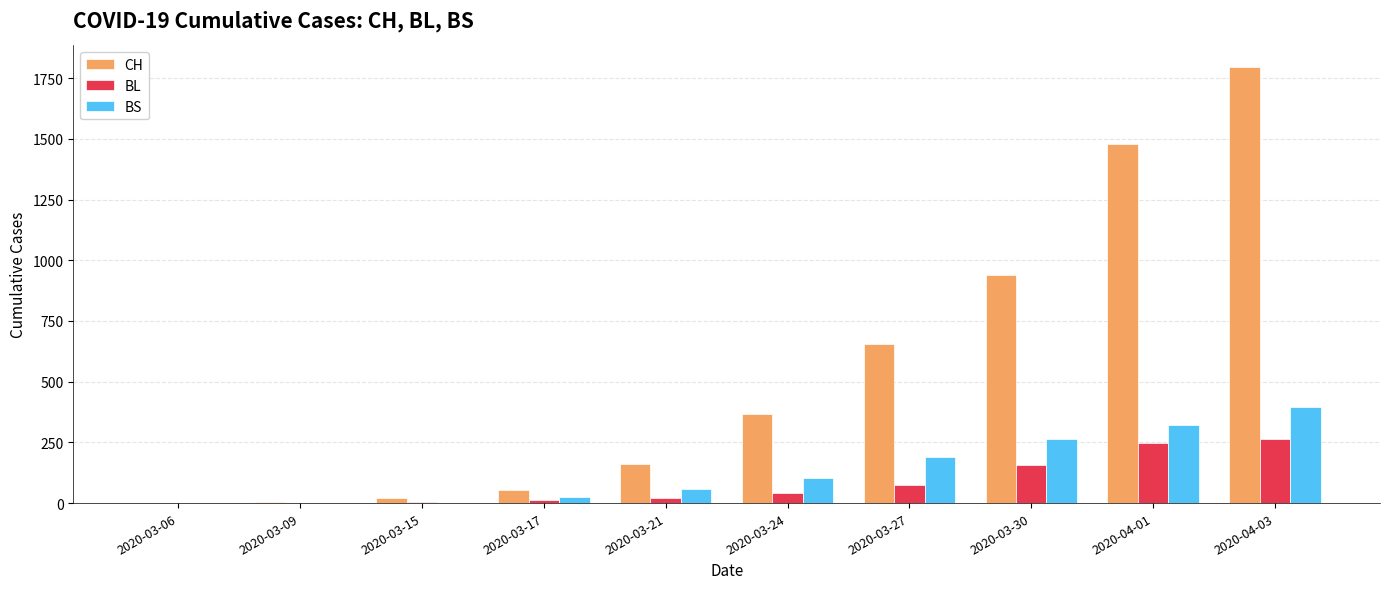

Count the number of categories in the chart.

10